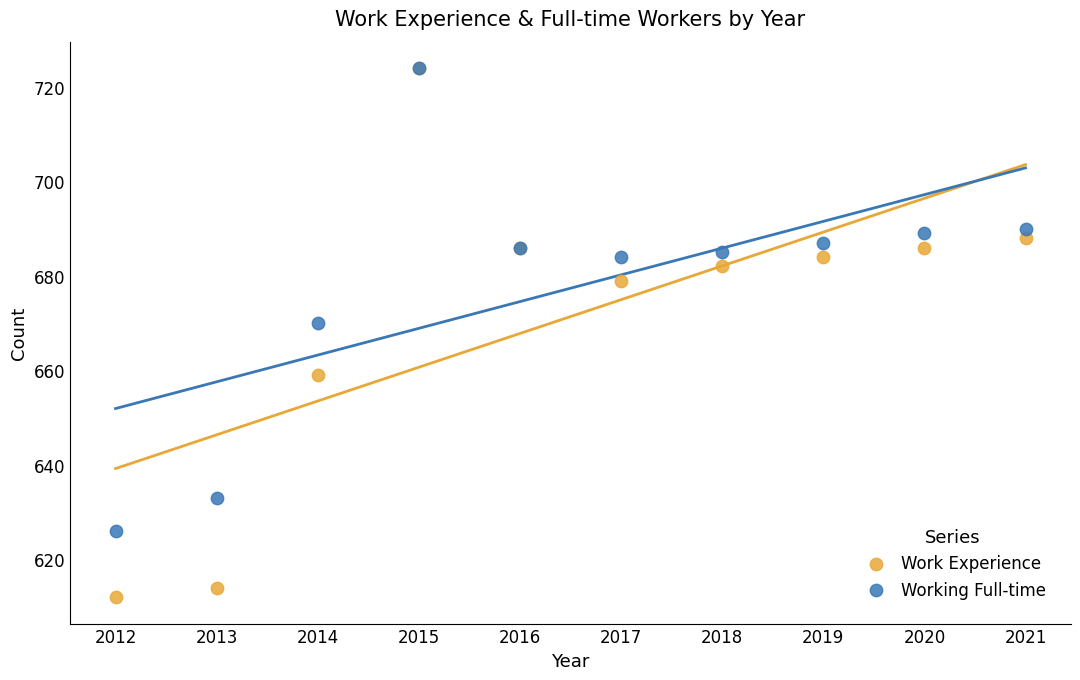

What are all the series names shown in the legend?

Work Experience, Working Full-time